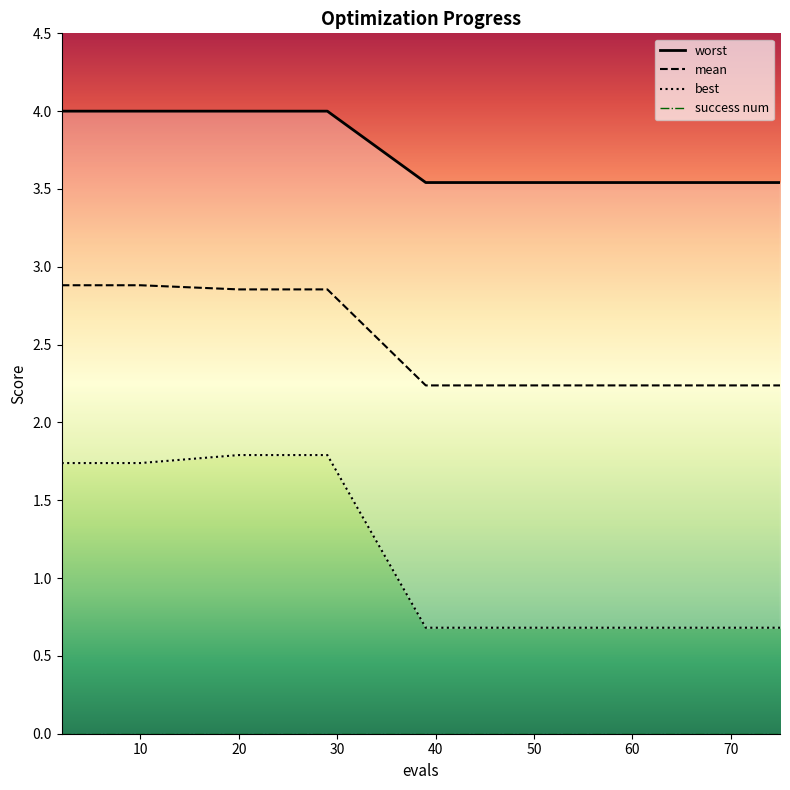

At 20, list the series in order from smallest to largest.

best, mean, worst